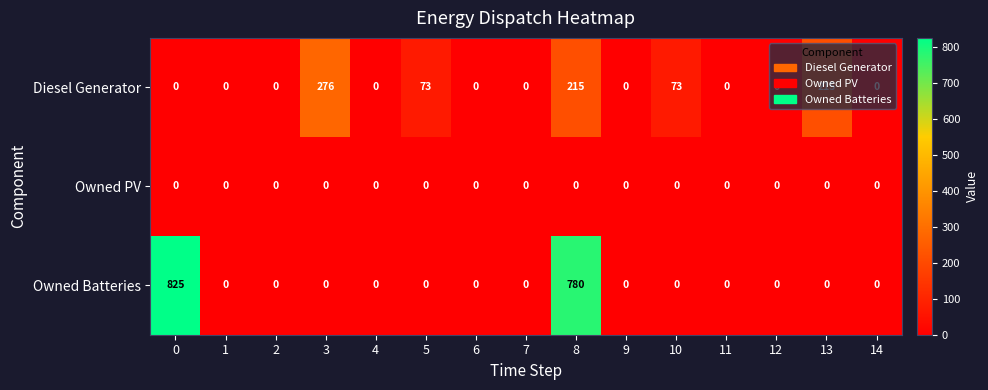

The Owned Batteries series shows 315 at 4. True or false?

False